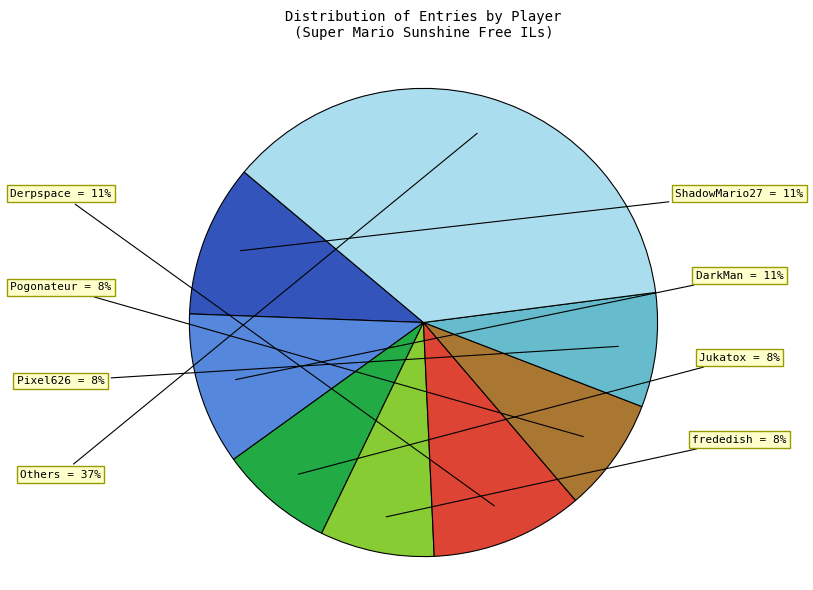

What is the largest slice in the pie chart?

Others